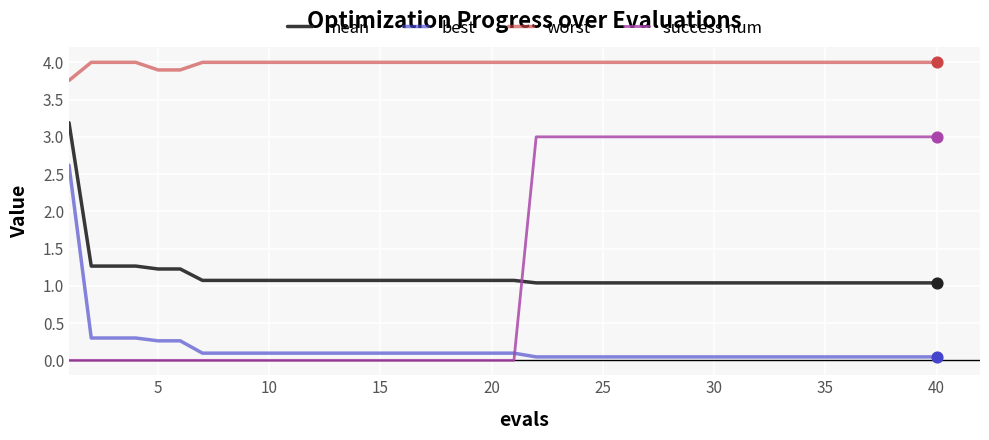

Which series has the largest range (max minus min)?

success num